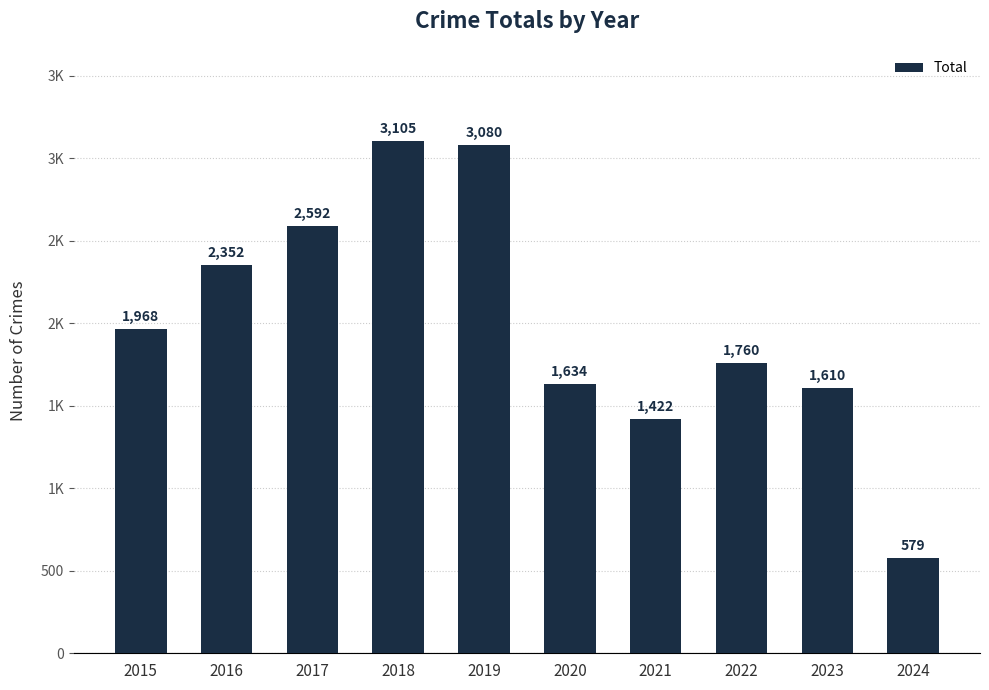

Approximately how many times larger is the value at 2016 compared to 2017?

0.9